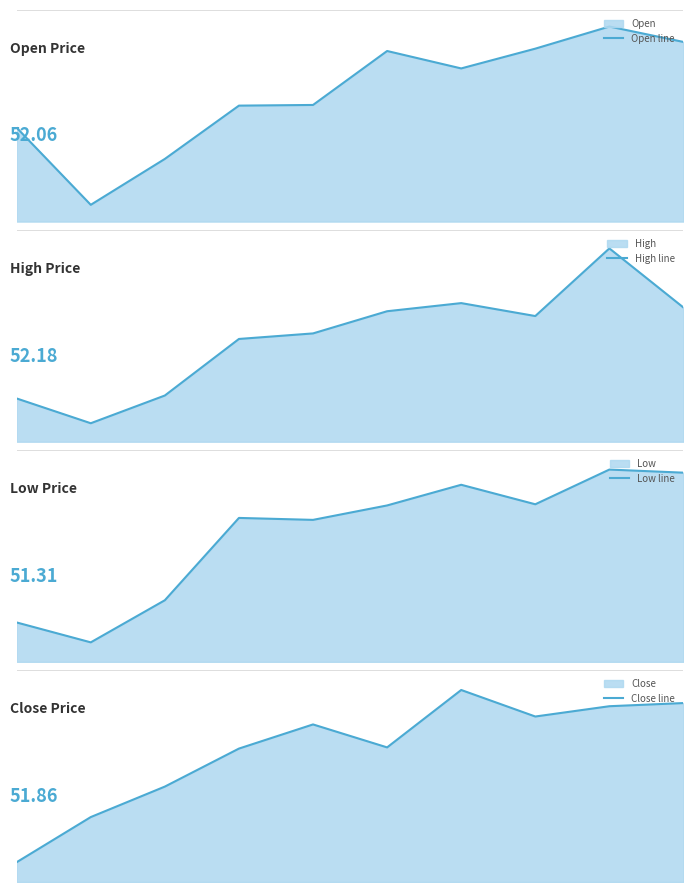

Count the number of data series in this chart.

4